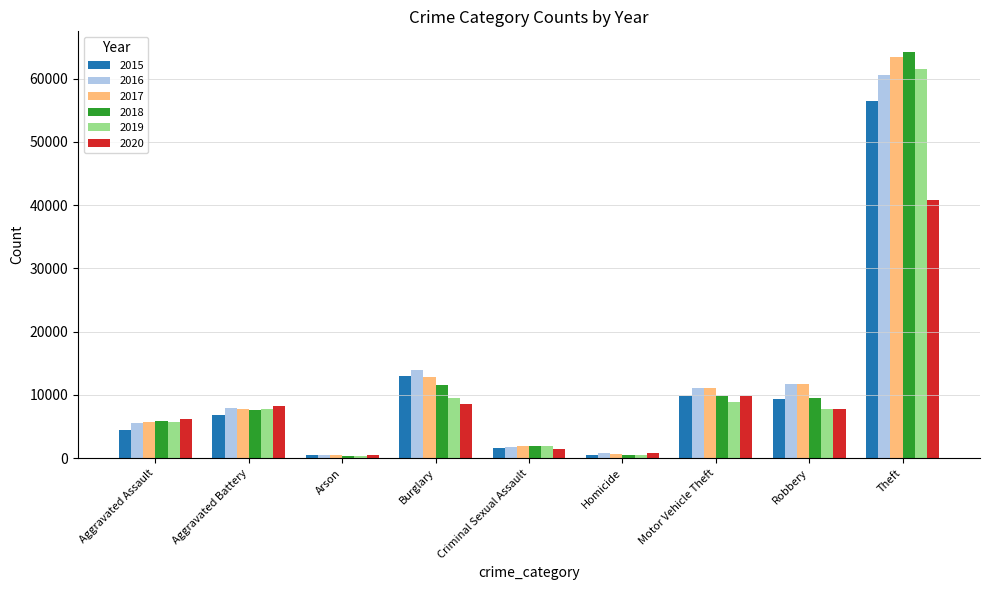

What is the label of the 2nd bar from the left?

Aggravated Battery